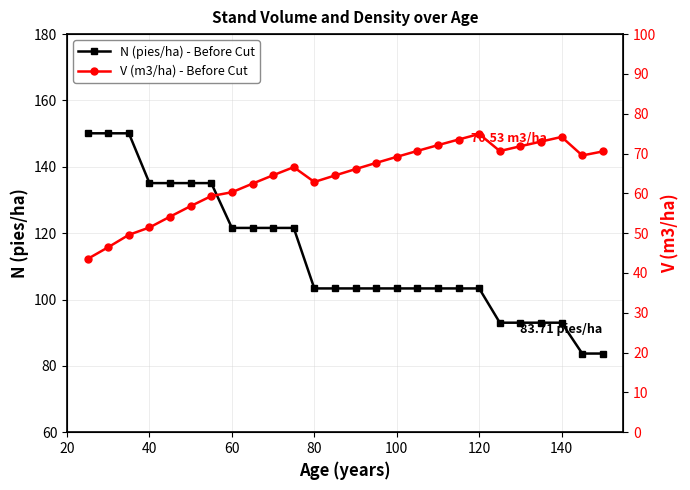

What are all the series names shown in the legend?

N (pies/ha) - Before Cut, V (m3/ha) - Before Cut